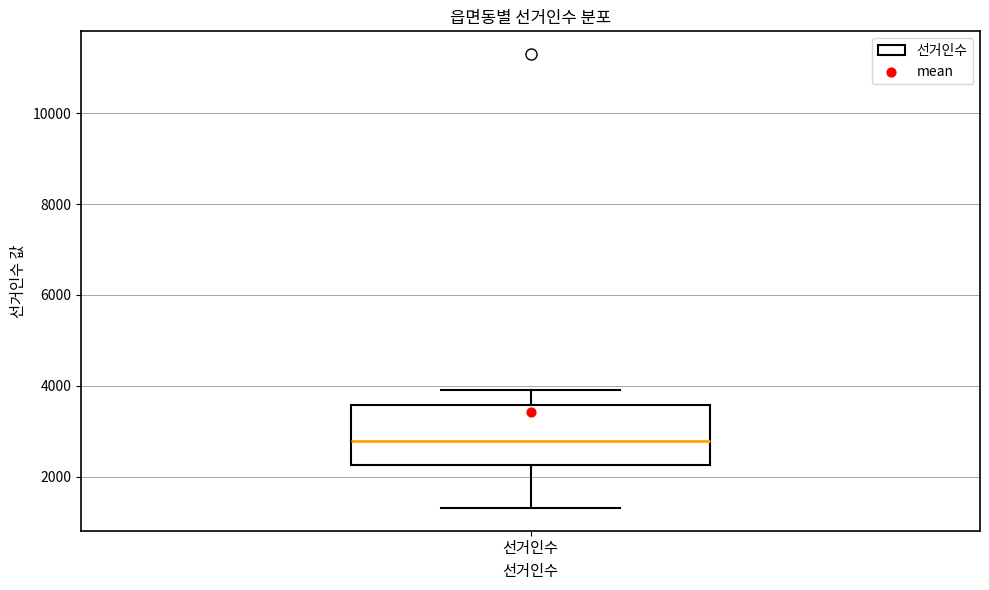

Where does the median line of the box for 선거인수 sit on the y-axis? The values are not printed on the chart, so give them approximately, as read against the axis.

2800